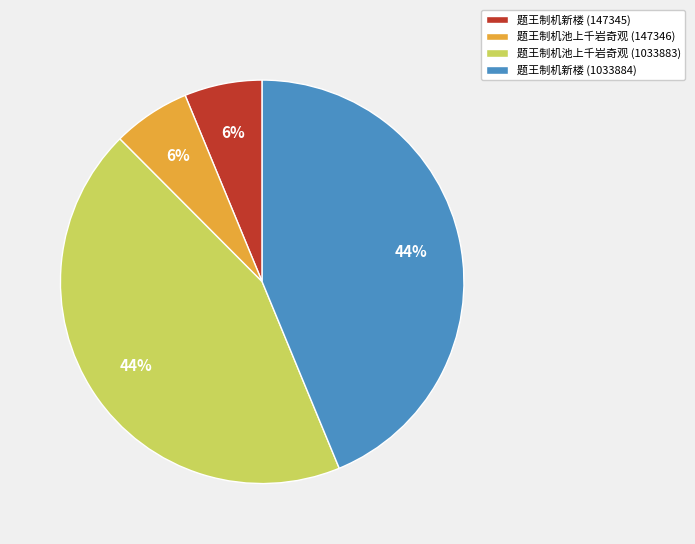

Between 题王制机新楼 (1033884) and 题王制机新楼 (147345), which is larger?

题王制机新楼 (1033884)